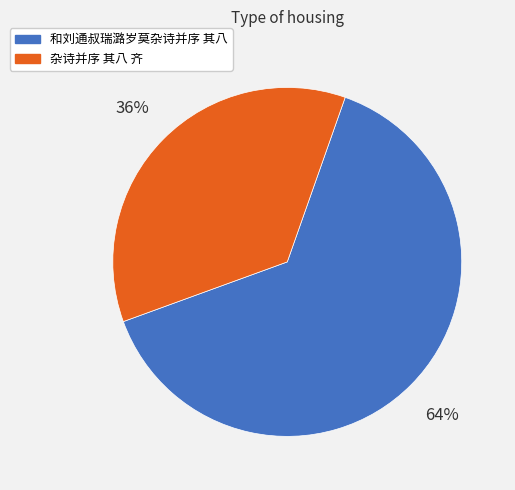

Do 和刘通叔瑞潞岁莫杂诗并序 其八 and 杂诗并序 其八 齐 together represent more than half of the pie?

Yes